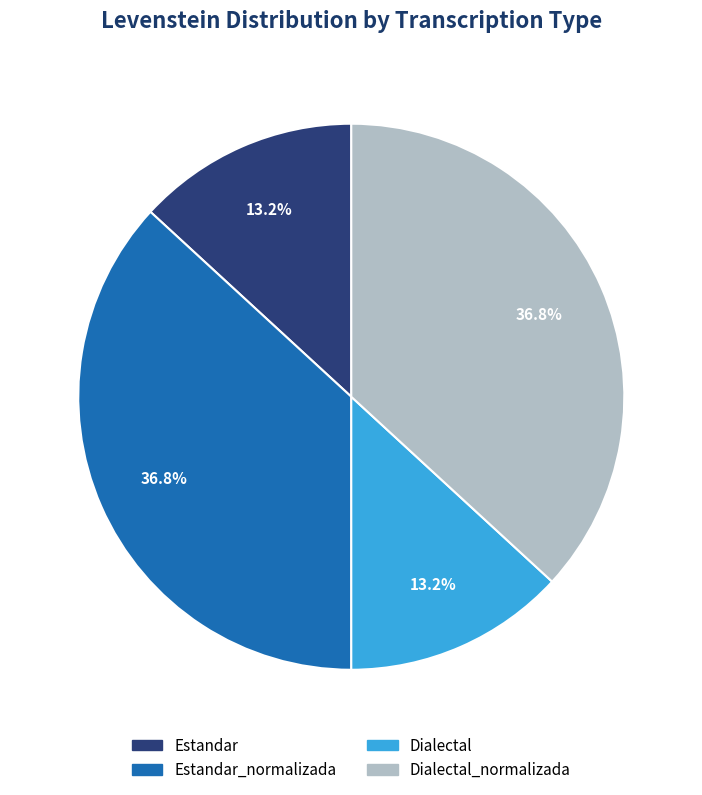

Count the number of slices in the pie.

4